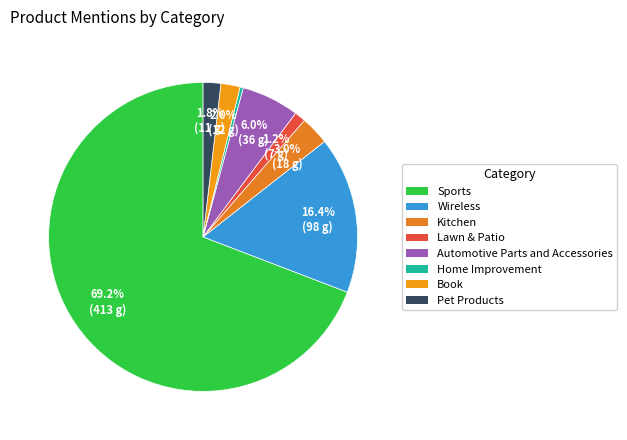

To the nearest percent, what is the combined percentage of Kitchen and Book?

5%